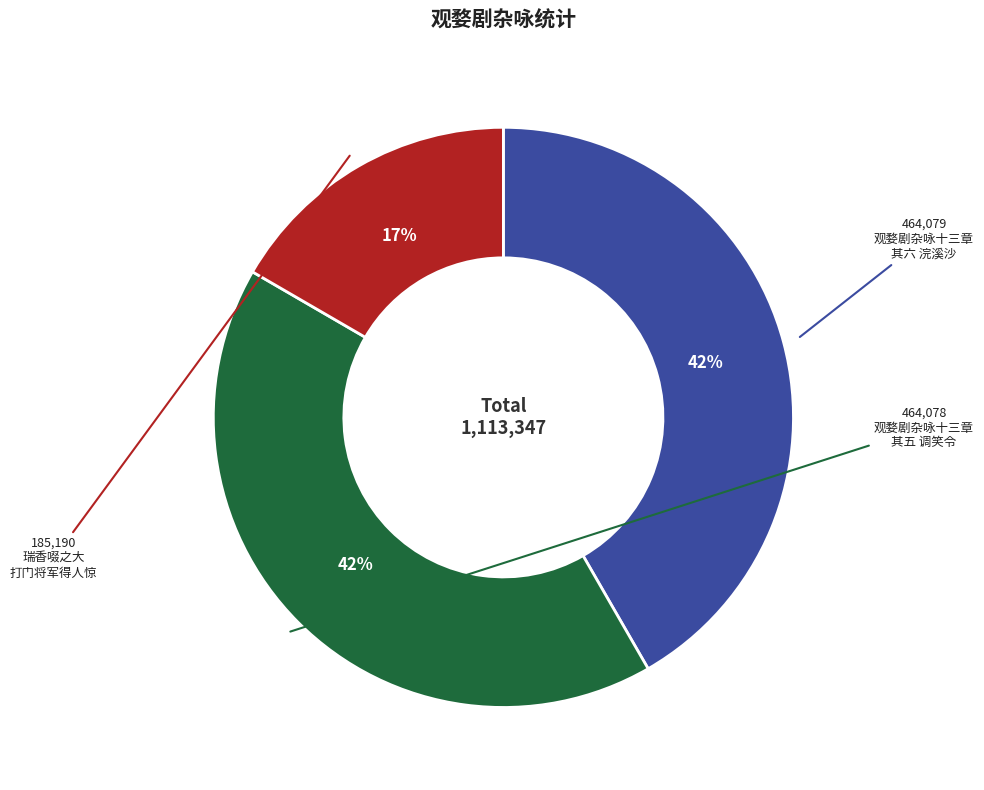

To the nearest percent, what is the average slice percentage?

33%